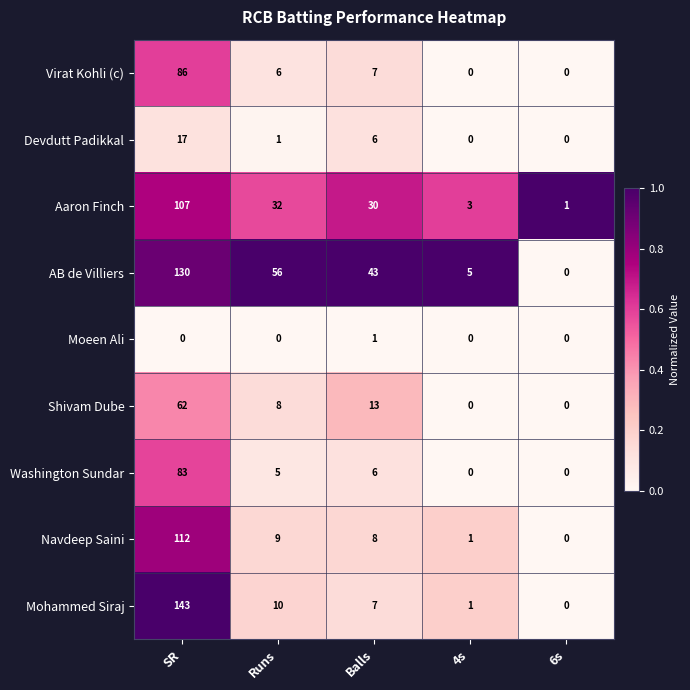

The Moeen Ali series shows 1 at SR. True or false?

False